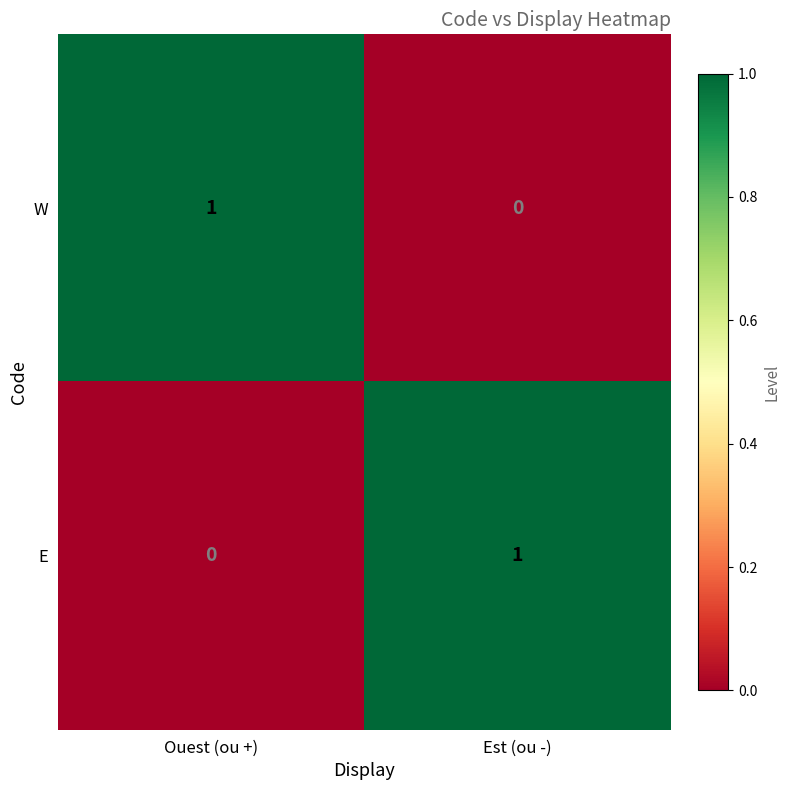

Rank the series at Est (ou -) from highest to lowest value.

E, W